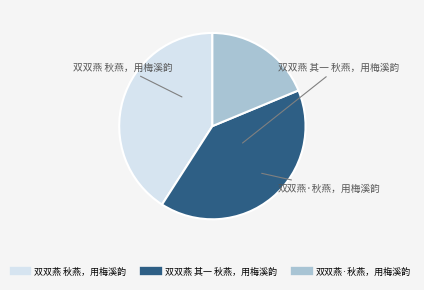

Combined, do 双双燕 其一 秋燕，用梅溪韵 and 双双燕 秋燕，用梅溪韵 account for over 50%?

Yes